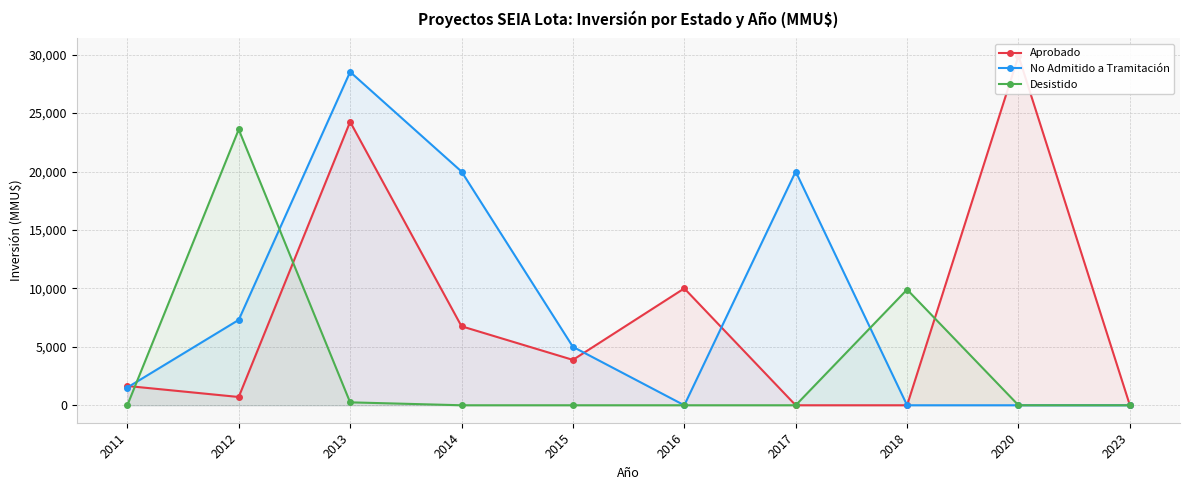

Reading right to left, list all the values displayed in this chart.

Aprobado: 2023=0	2020=29900	2018=0	2017=0	2016=10000	2015=3883	2014=6760	2013=24258	2012=708	2011=1650
No Admitido a Tramitación: 2023=0	2020=0	2018=0	2017=20000	2016=0	2015=5000	2014=20000	2013=28528	2012=7306	2011=1519
Desistido: 2023=0	2020=0	2018=9903	2017=0	2016=0	2015=0	2014=0	2013=250	2012=23600	2011=0